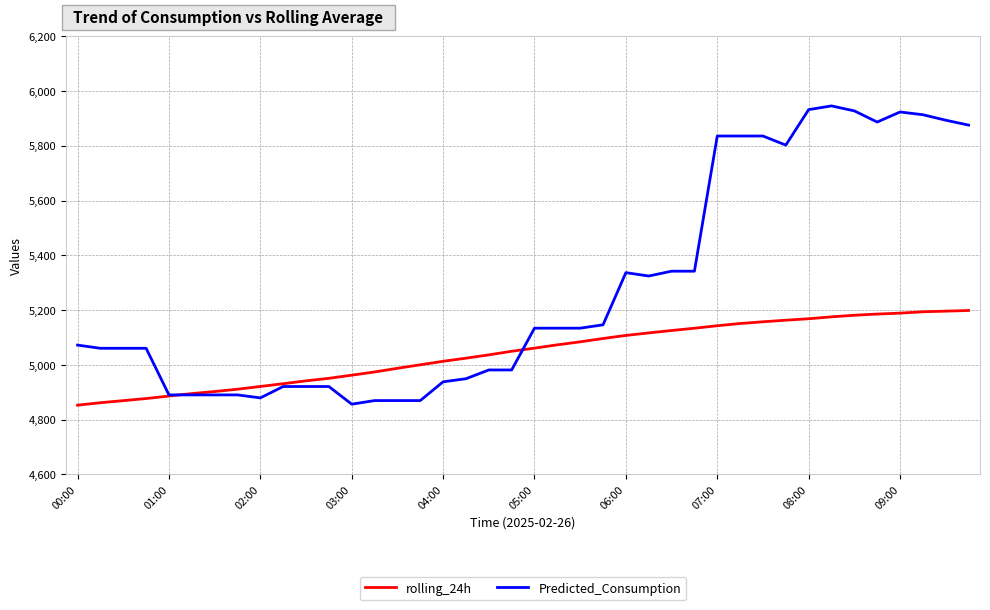

List the series in order of their peak value, highest first.

Predicted_Consumption, rolling_24h